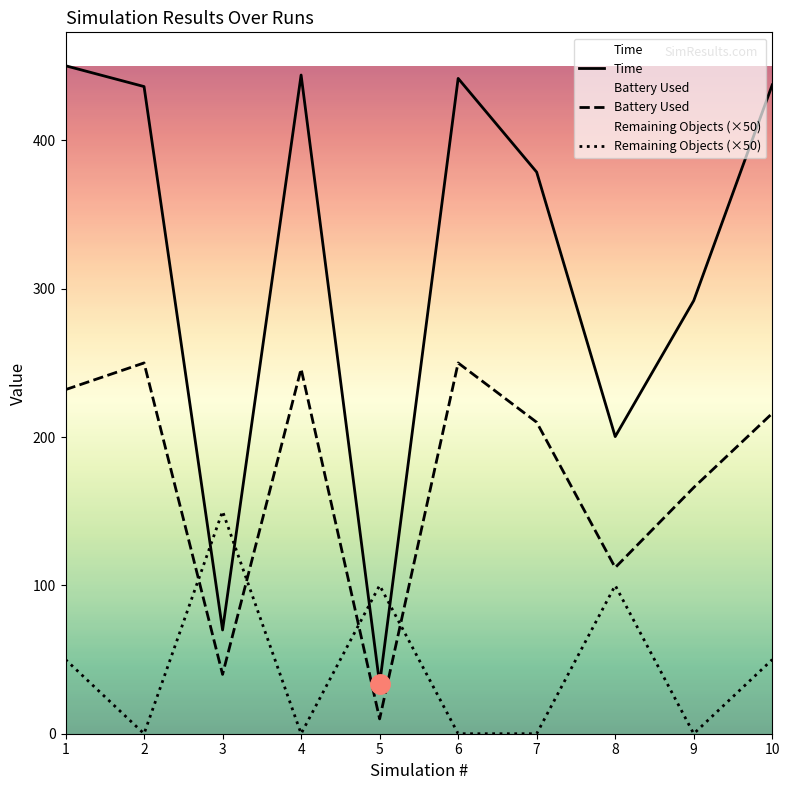

Reading left to right, extract all data points from this chart.

Time: 450.4	436.3	69.9	444.1	33.5	441.8	378.7	200.3	292.0	437.5
Battery Used: 232.0	250.0	40.0	246.0	10.0	250.0	210.0	112.0	166.0	216.0
Remaining Objects (×50): 50.0	0.0	150.0	0.0	100.0	0.0	0.0	100.0	0.0	50.0